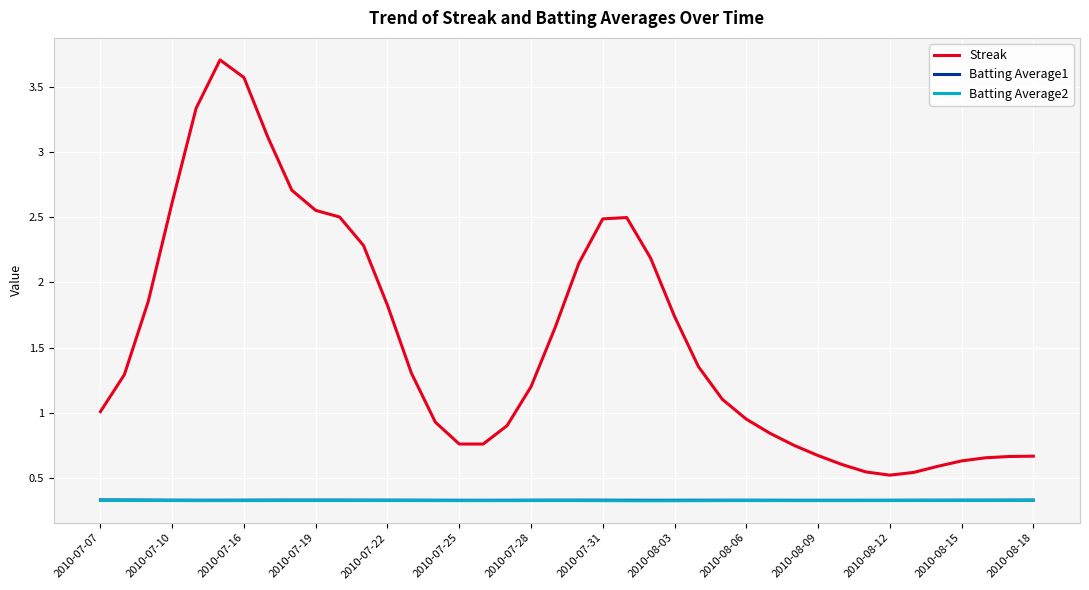

True or false: Batting Average2 and Streak cross at least once.

False